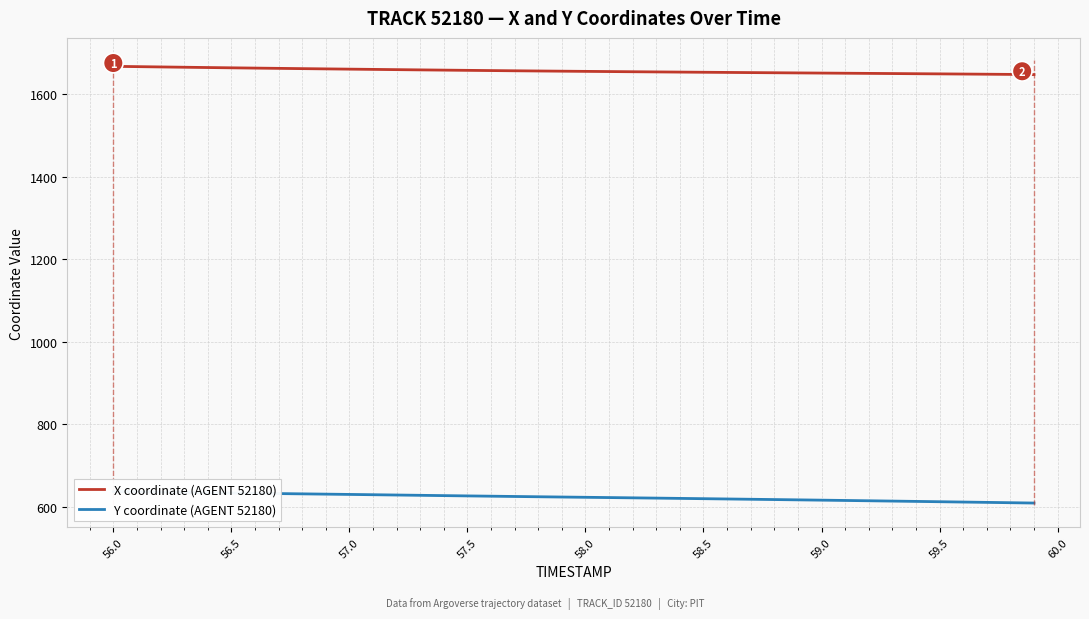

What is the lowest value of the X coordinate (AGENT 52180) series?

1647.8